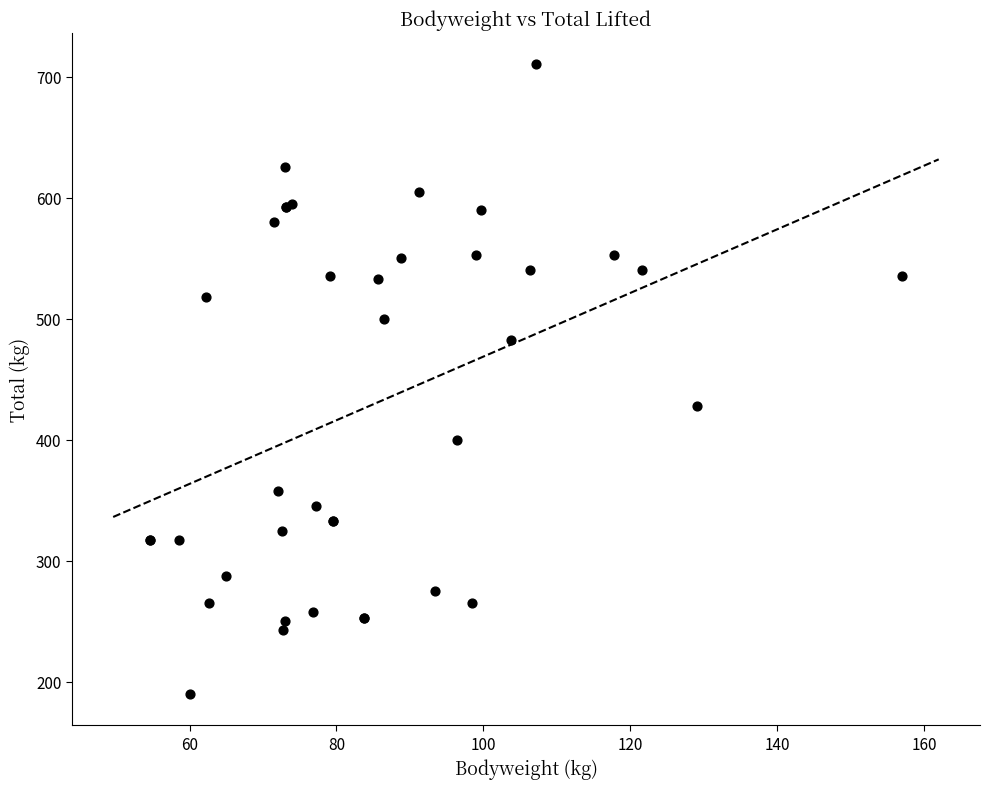

What Y value in the scatter plot is closest to 450?

427.5